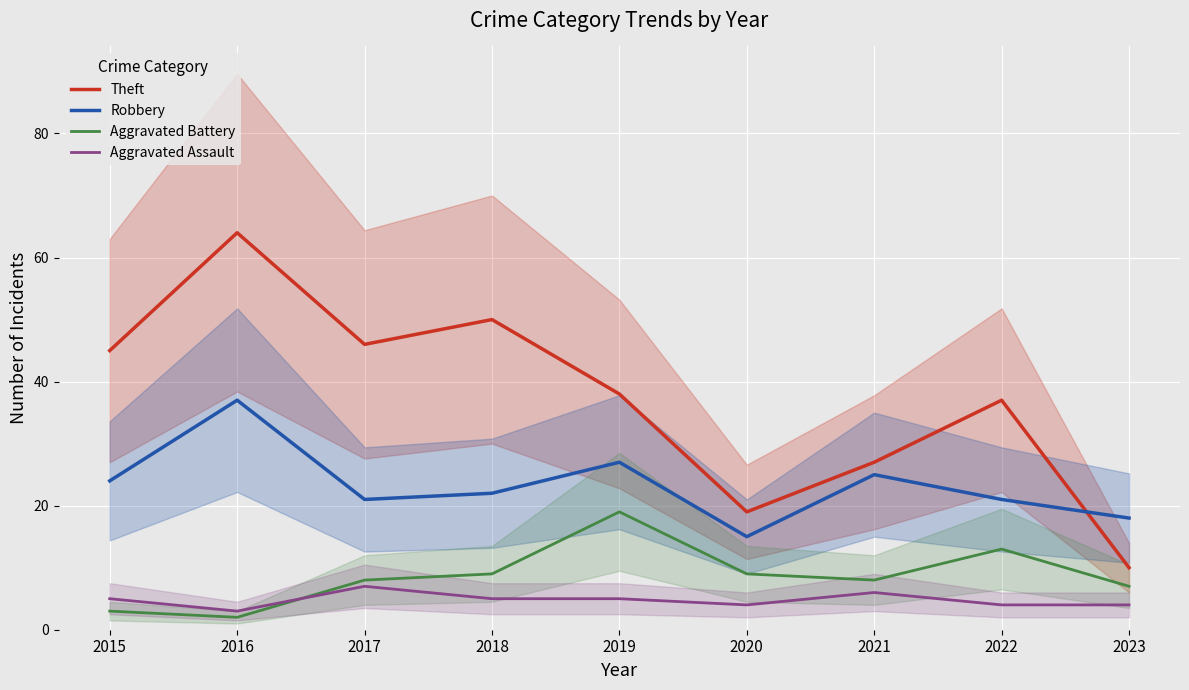

How many lines are shown in the chart?

4